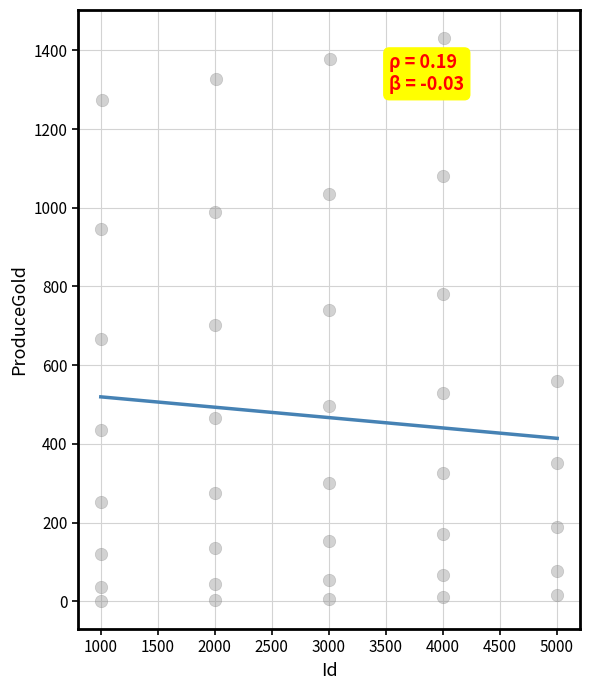

What is the range of X values (max minus min)?

4004